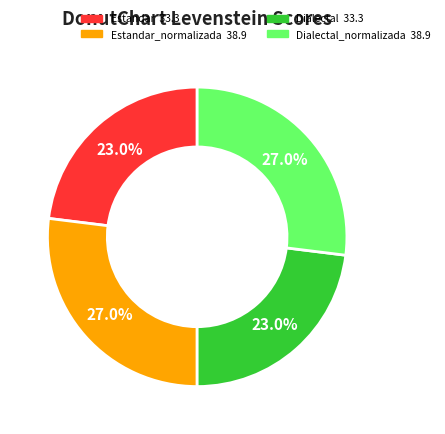

Is there a majority slice in this chart?

No